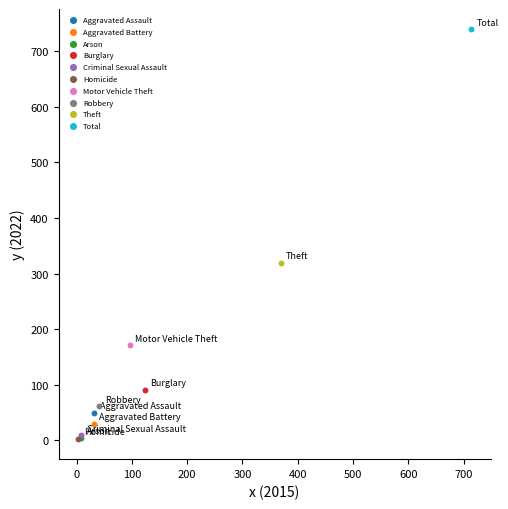

What are all the series names shown in the legend?

Aggravated Assault, Aggravated Battery, Arson, Burglary, Criminal Sexual Assault, Homicide, Motor Vehicle Theft, Robbery, Theft, Total